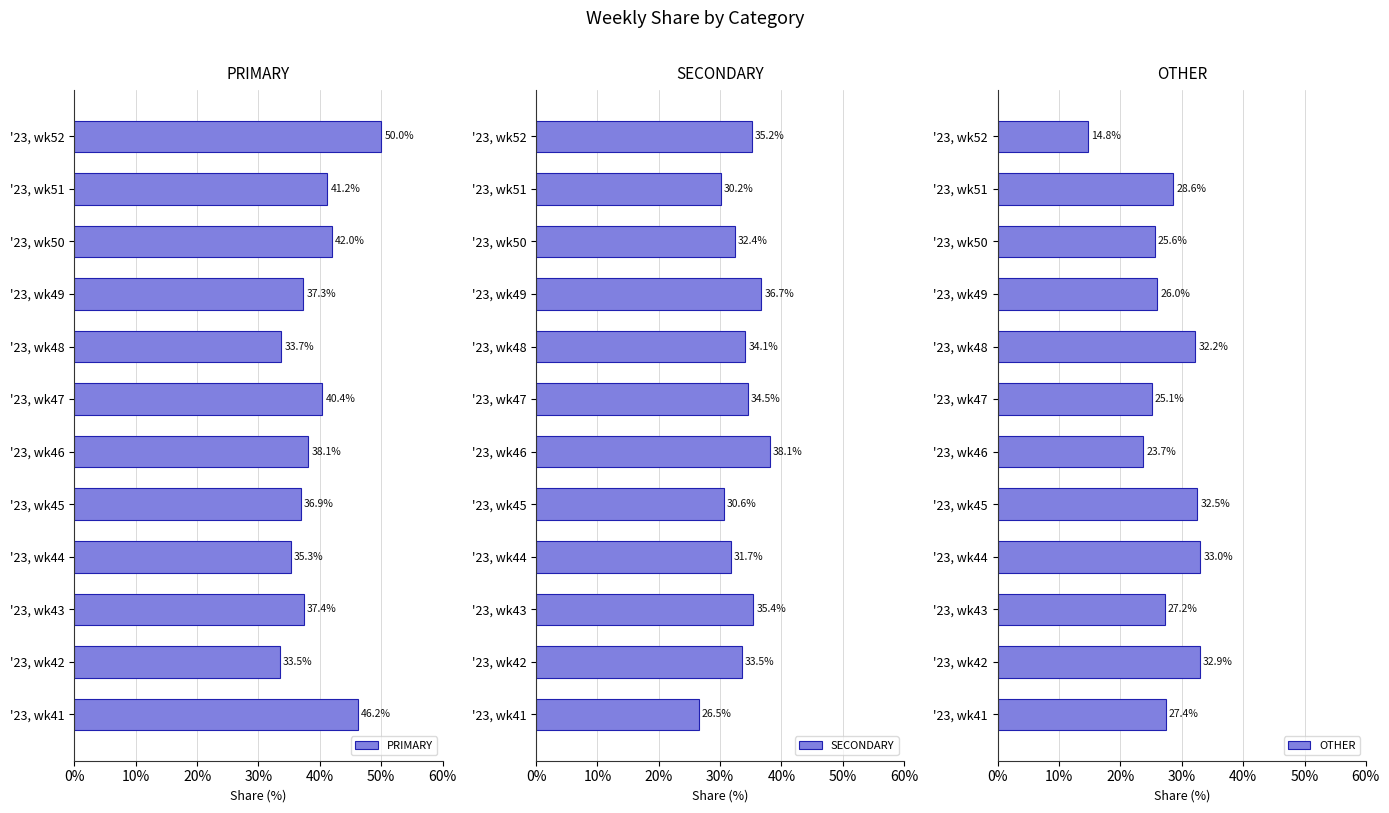

At which label does PRIMARY reach its peak?

'23, wk52